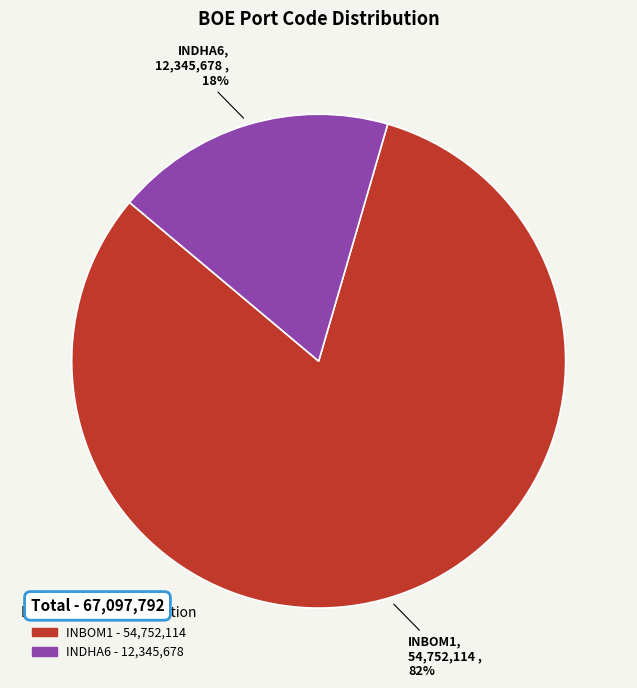

Which category accounts for the majority?

INBOM1